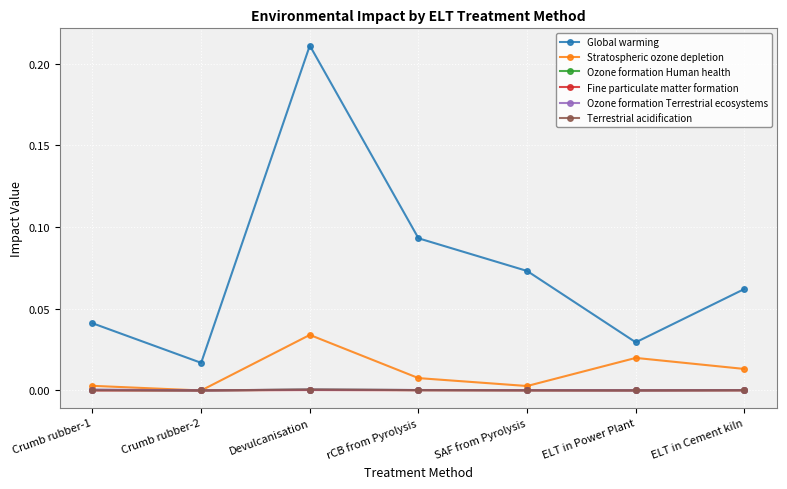

Which series has the largest total across all categories?

Global warming